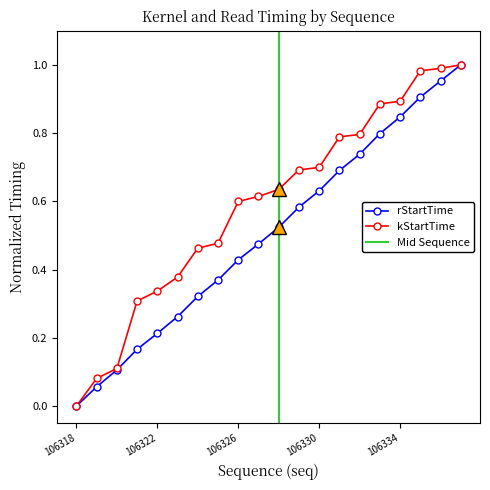

How many values in rStartTime are above zero?

19